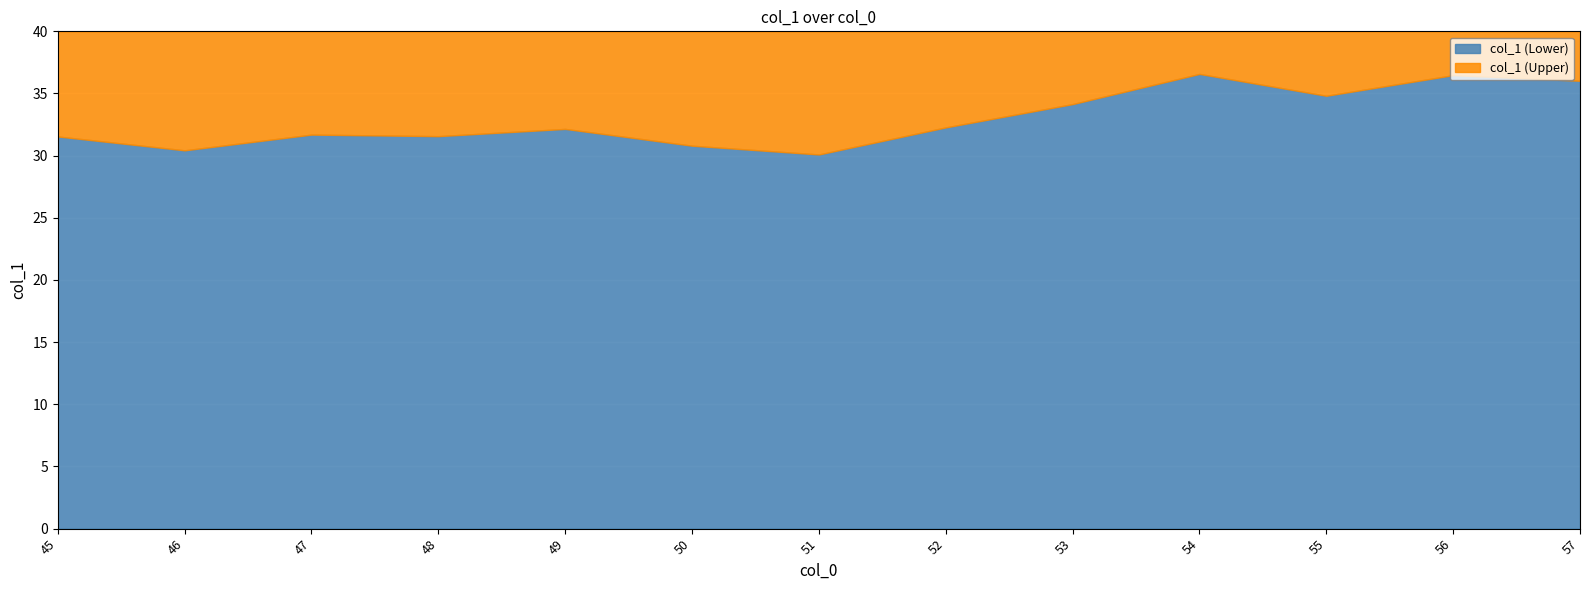

Which has a higher value, 48 or 50?

48